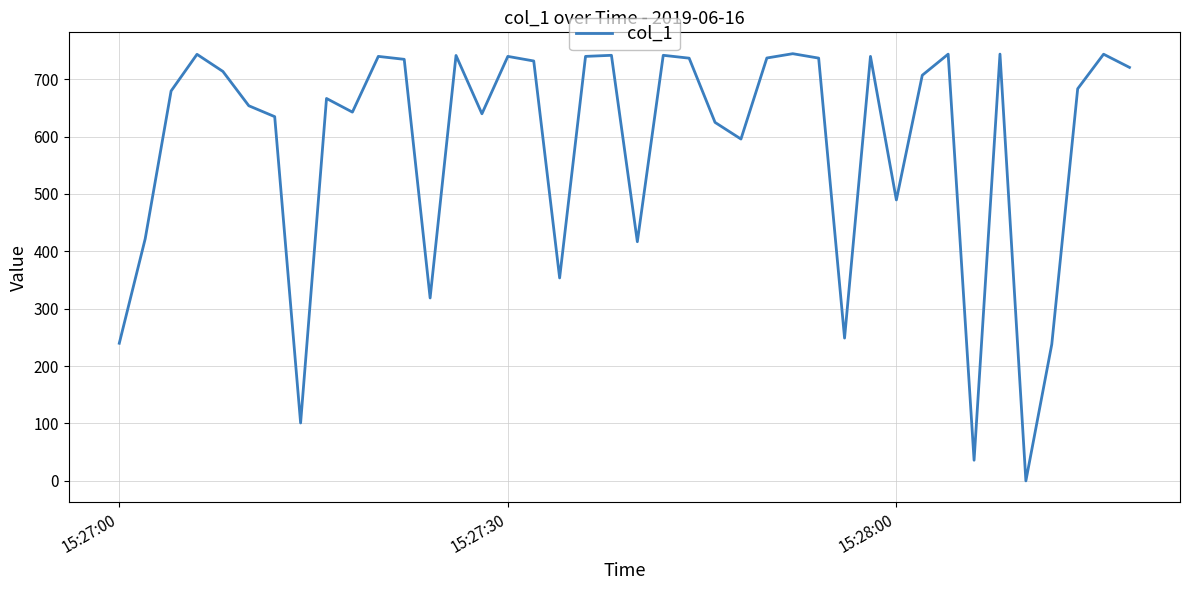

How many distinct data groups are displayed?

1